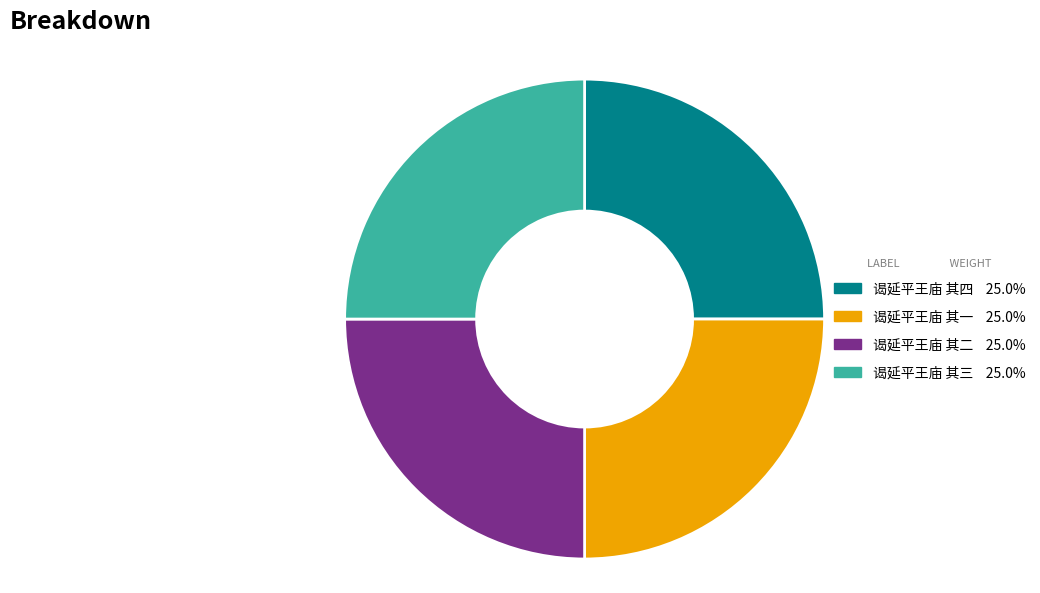

How many slices are in this pie chart?

4